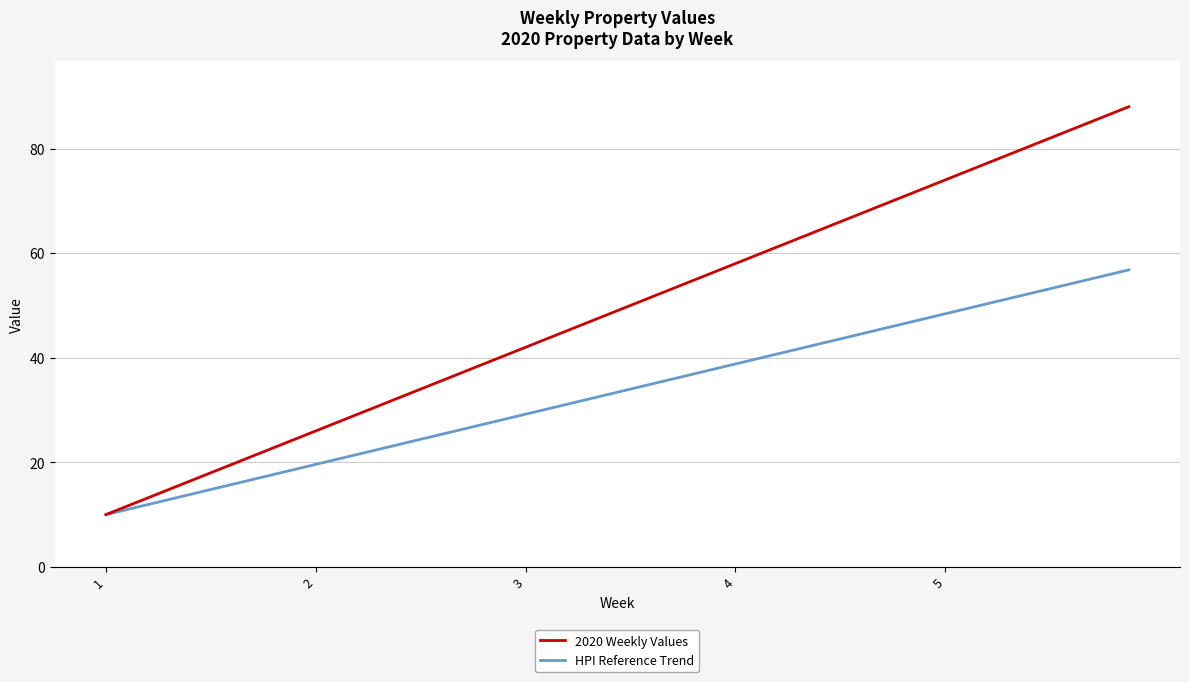

What is the greatest value displayed?

88.0